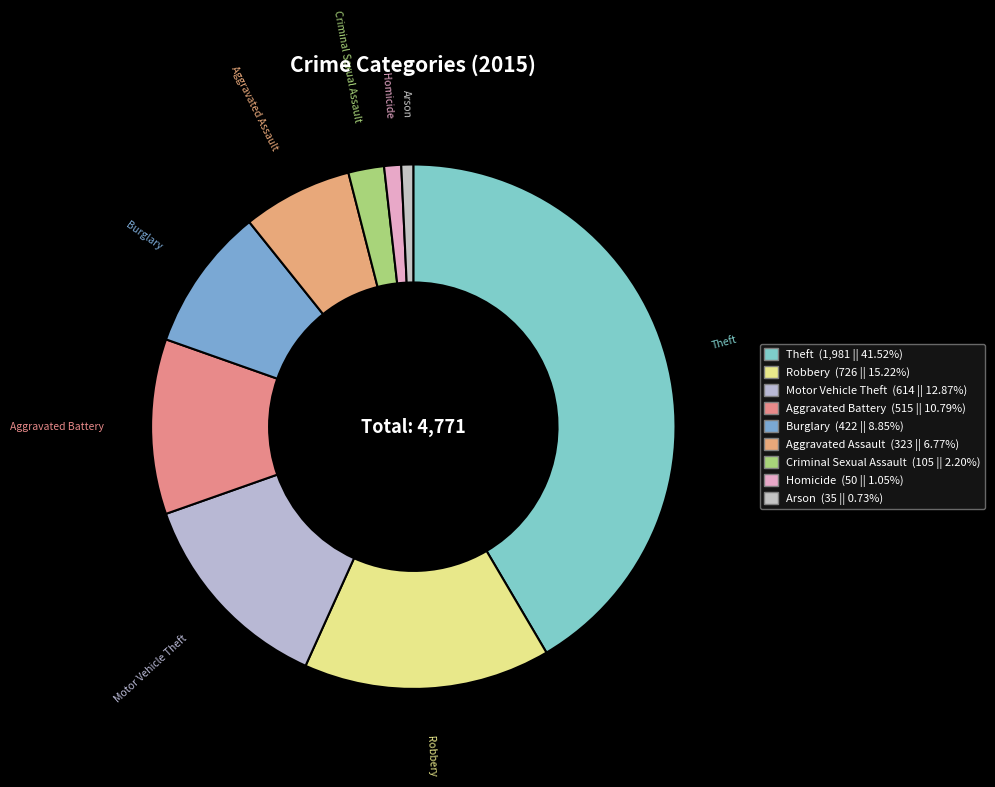

Is there any slice that represents more than half of the pie?

No